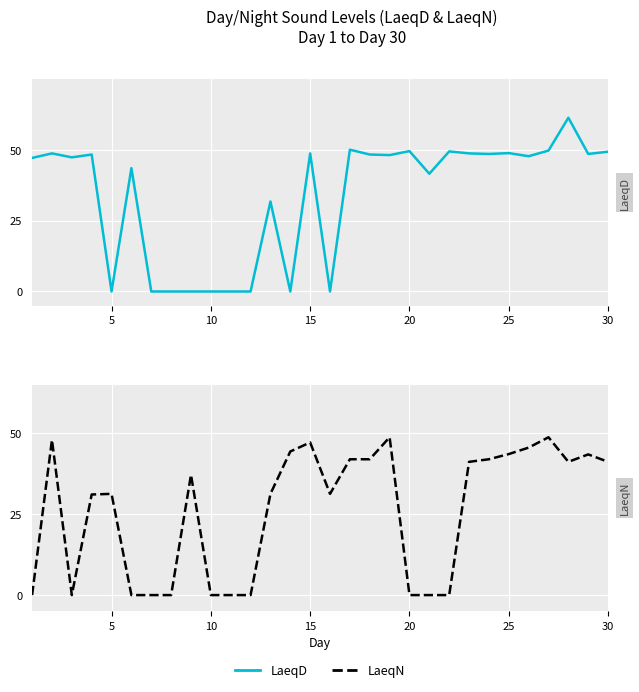

Is the value of LaeqN at 28 greater than the value of LaeqD at 26?

No